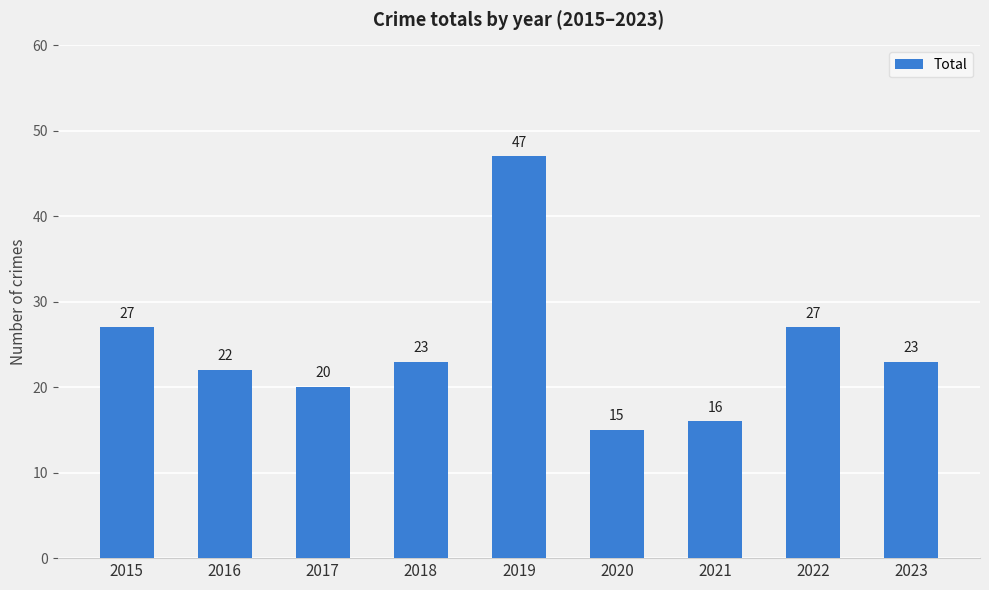

What is the value of the 4th bar from the left?

23